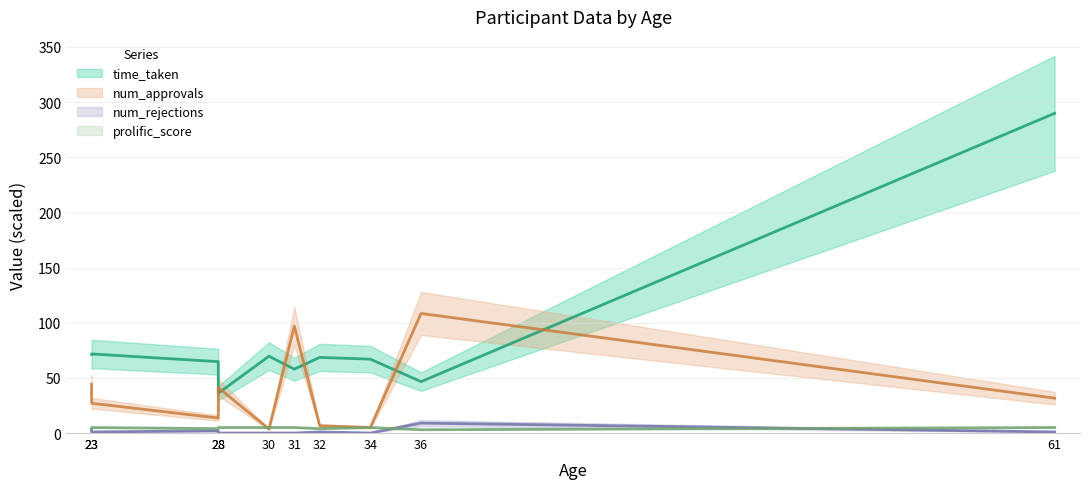

Reading right to left, extract all data points from this chart.

time_taken: 289.9	46.6	67.0	68.6	57.9	69.7	36.1	64.7	71.7	71.1
num_approvals: 31.6	108.4	5.0	6.6	97.0	3.6	41.2	13.6	27.0	44.2
num_rejections: 1.0	9.0	0.0	1.0	0.0	0.0	0.0	2.0	1.0	3.0
prolific_score: 5.0	3.0	5.0	4.0	5.0	5.0	5.0	4.0	5.0	4.0